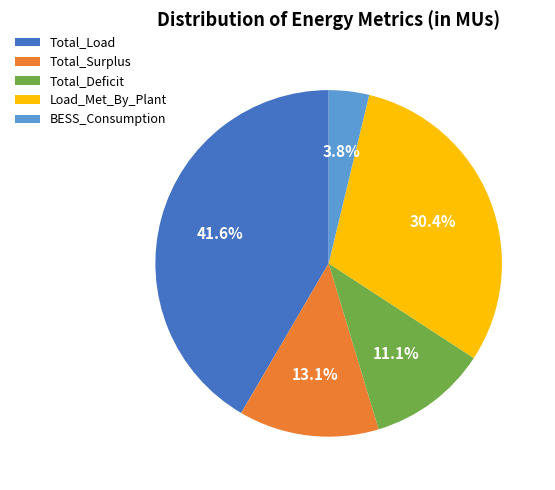

Do BESS_Consumption and Total_Deficit together represent more than half of the pie?

No